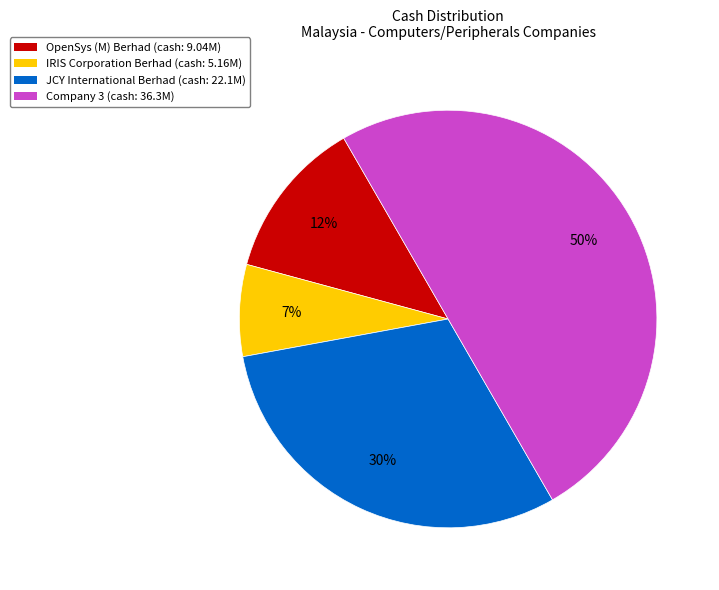

Combined, do IRIS Corporation Berhad (cash: 5.16M) and JCY International Berhad (cash: 22.1M) account for over 50%?

No